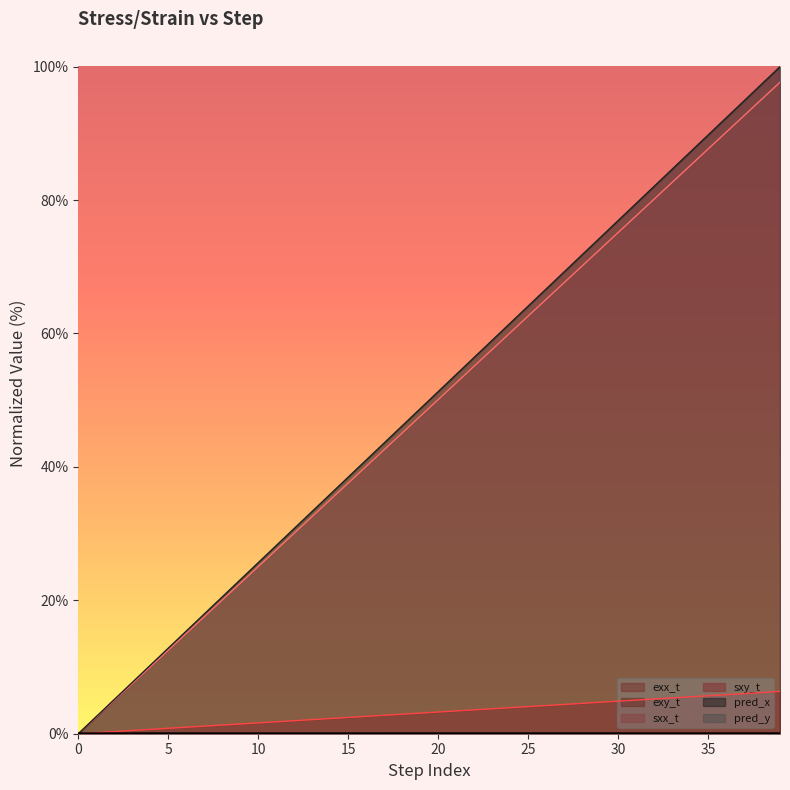

Which series has the largest total across all categories?

pred_x